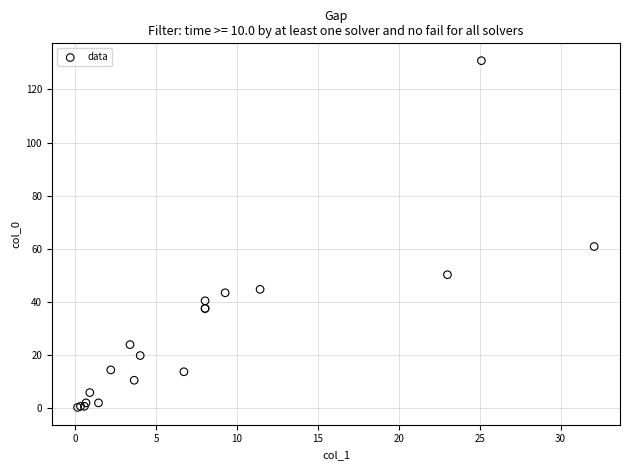

What Y value in the scatter plot is closest to 65?

60.9